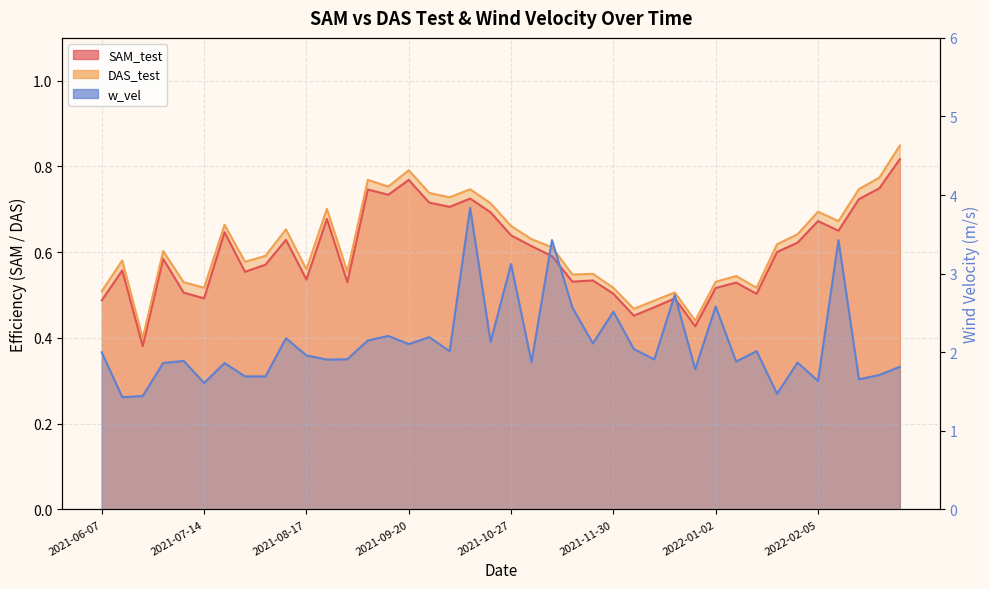

How many lines are shown in the chart?

3